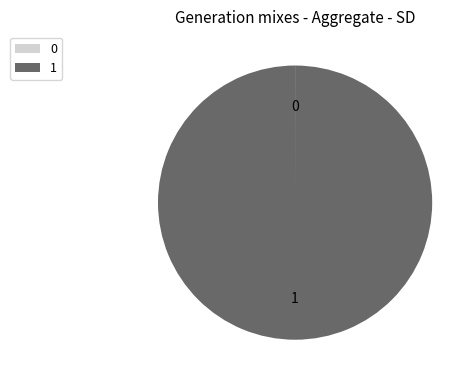

The 1 slice represents 93% of the pie. True or false?

False